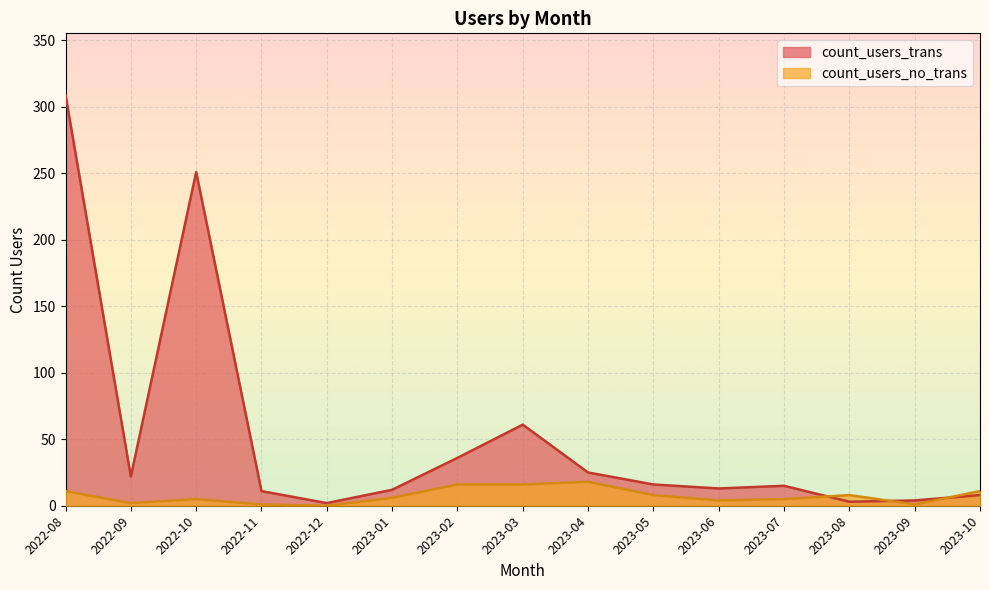

At how many categories does at least one series exceed 227?

2